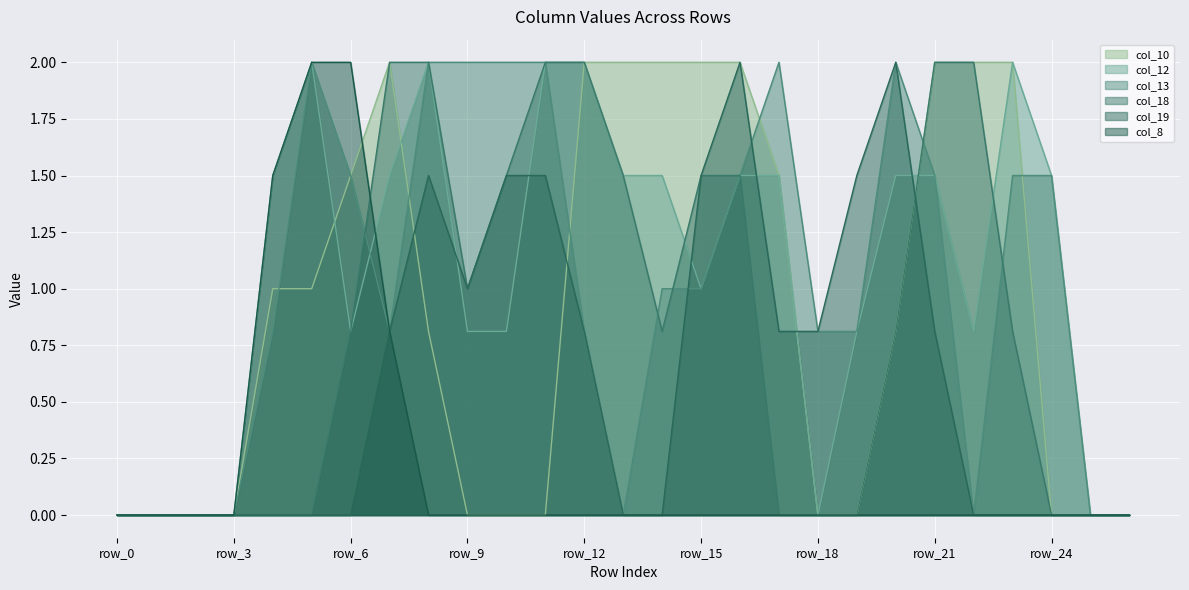

How many data points in col_13 are above 1?

12